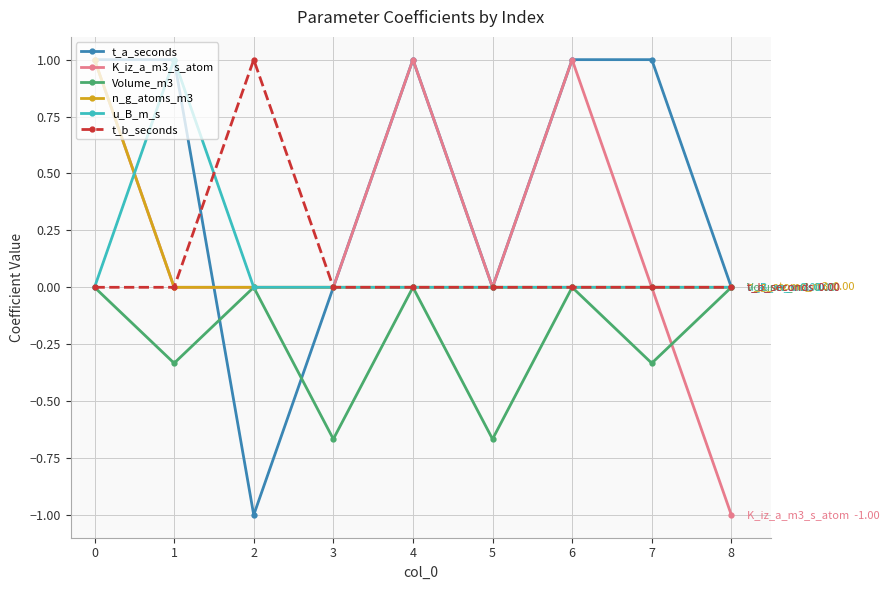

What is the greatest value displayed?

1.0